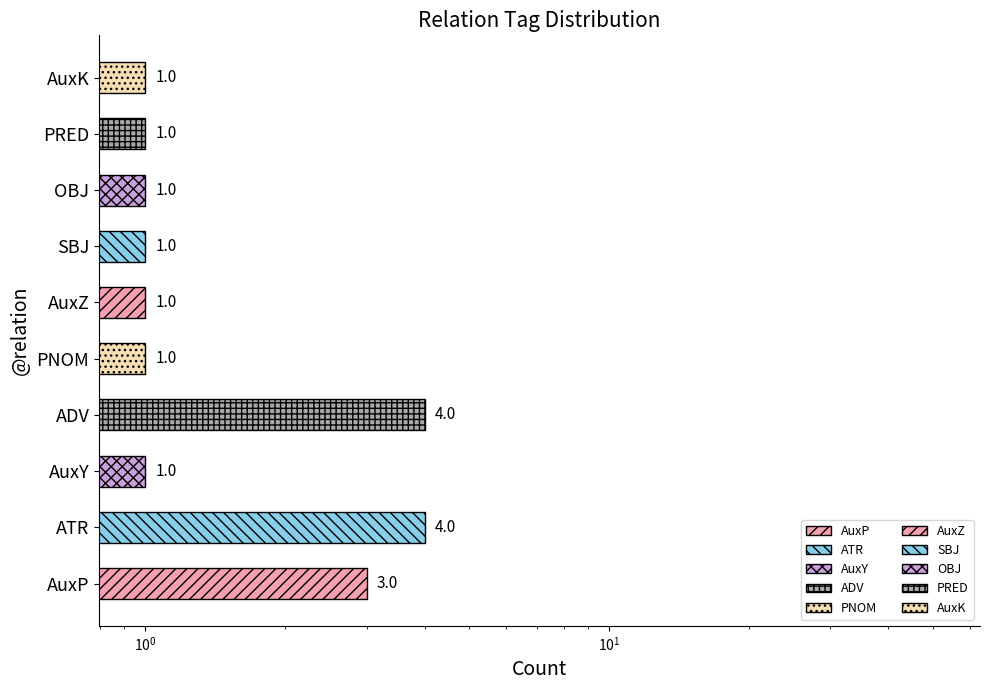

What is the smallest value displayed?

1